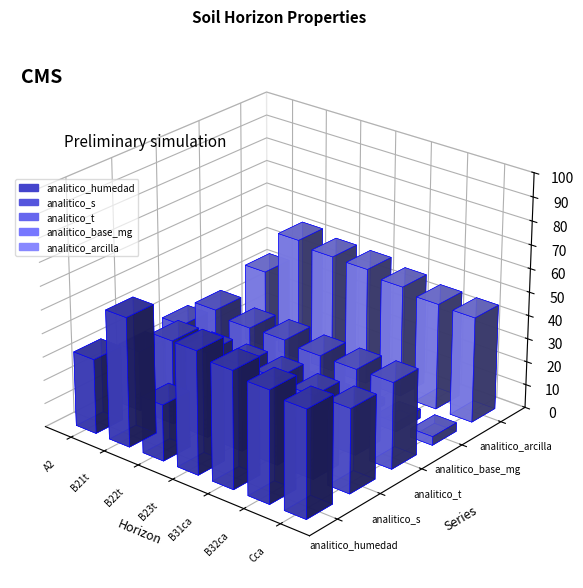

What is the value of the analitico_s bar at the 2nd from the left?

35.9